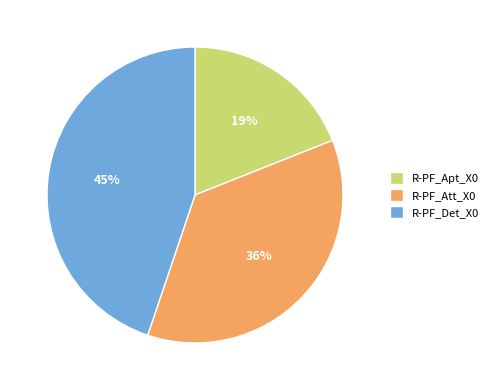

Count the number of slices in the pie.

3